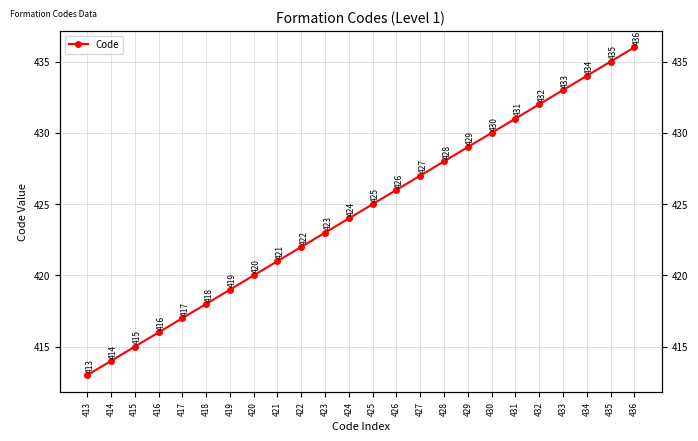

Reading right to left, what are all the values shown in this chart?

436	435	434	433	432	431	430	429	428	427	426	425	424	423	422	421	420	419	418	417	416	415	414	413